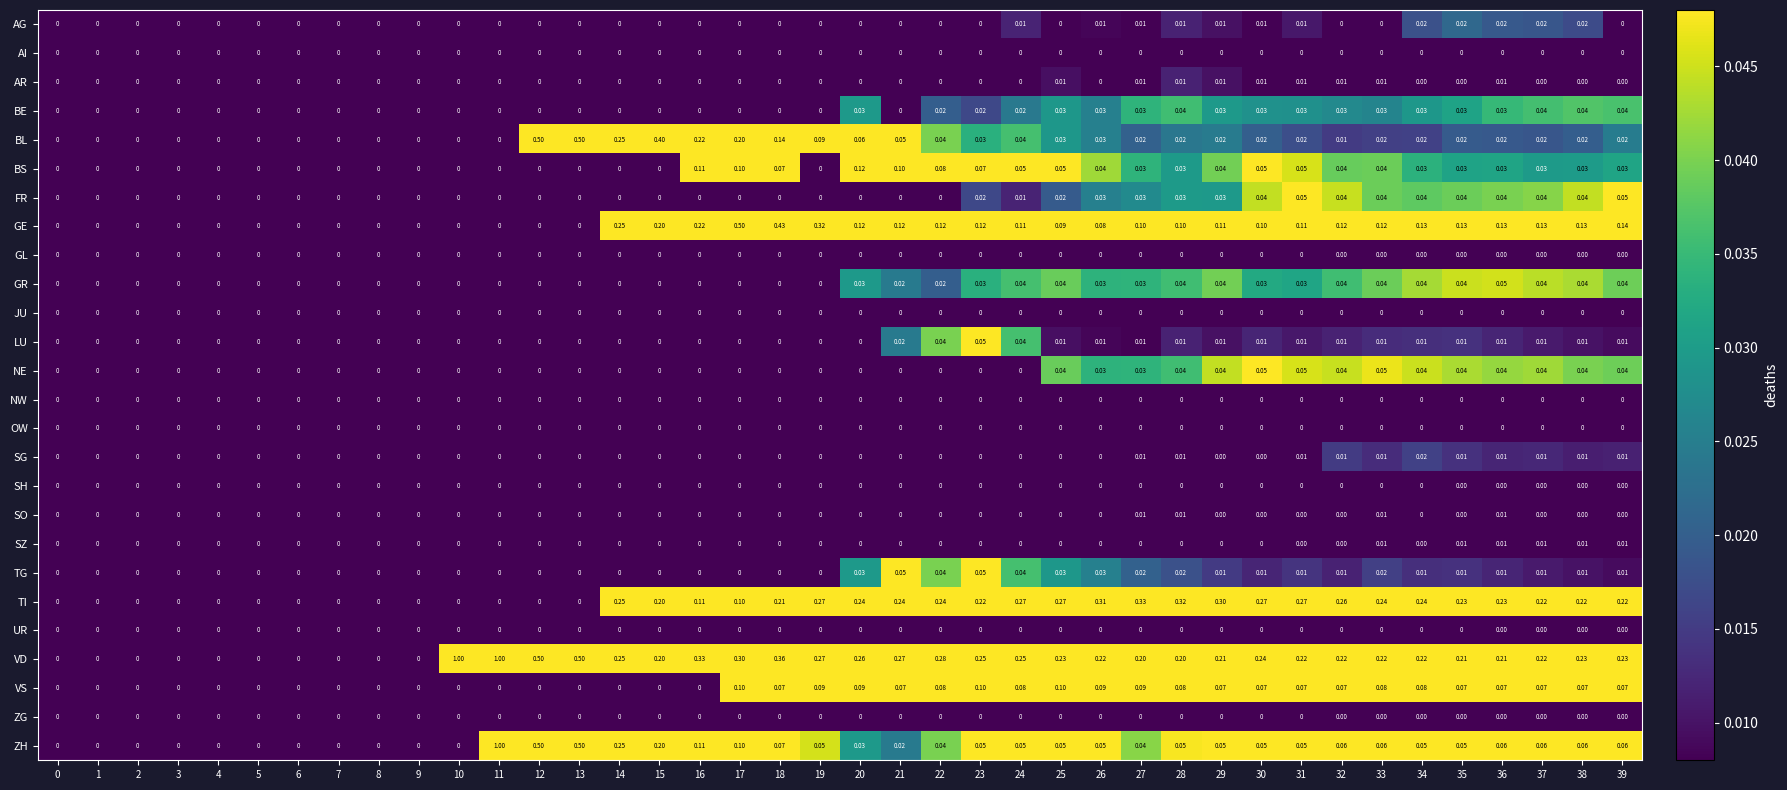

Between 28 and 33, which series saw the biggest shift?

TI